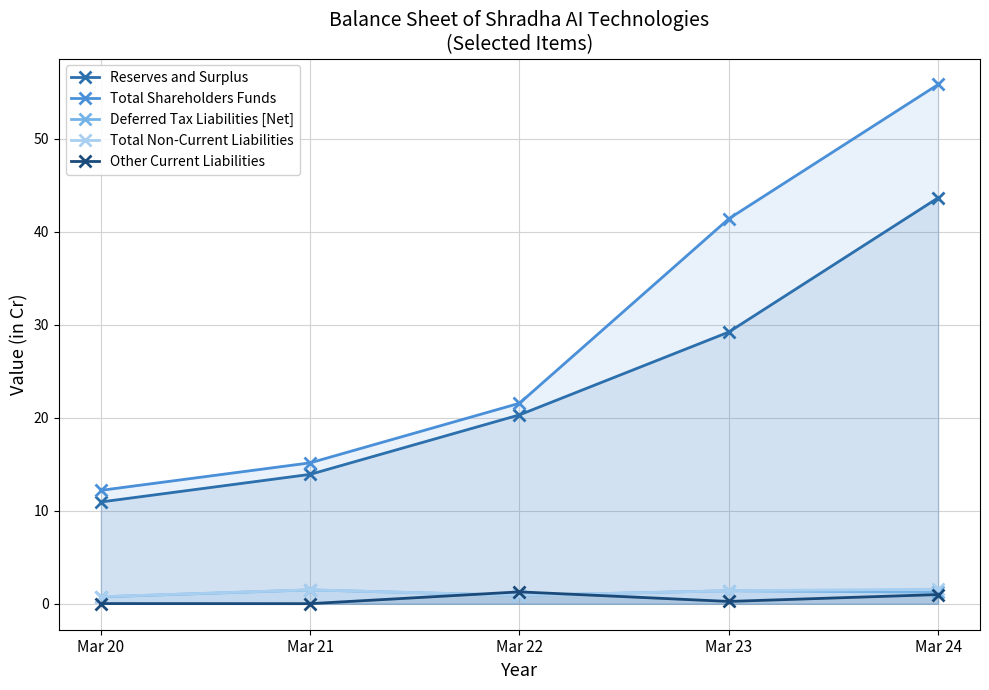

Reading right to left, list all the values displayed in this chart.

Reserves and Surplus: 43.7	29.2	20.3	13.9	10.9
Total Shareholders Funds: 55.9	41.4	21.6	15.2	12.2
Deferred Tax Liabilities [Net]: 1.2	1.4	0.9	1.5	0.7
Total Non-Current Liabilities: 1.6	1.4	0.9	1.5	0.8
Other Current Liabilities: 1.0	0.2	1.3	0.0	0.0